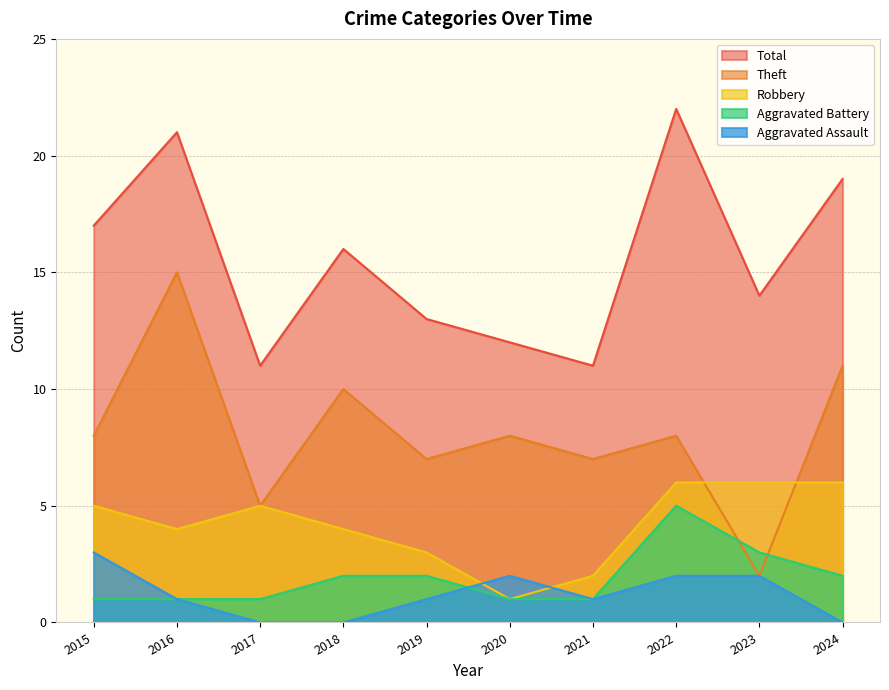

Which category has the lowest value in the Aggravated Assault series?

2017